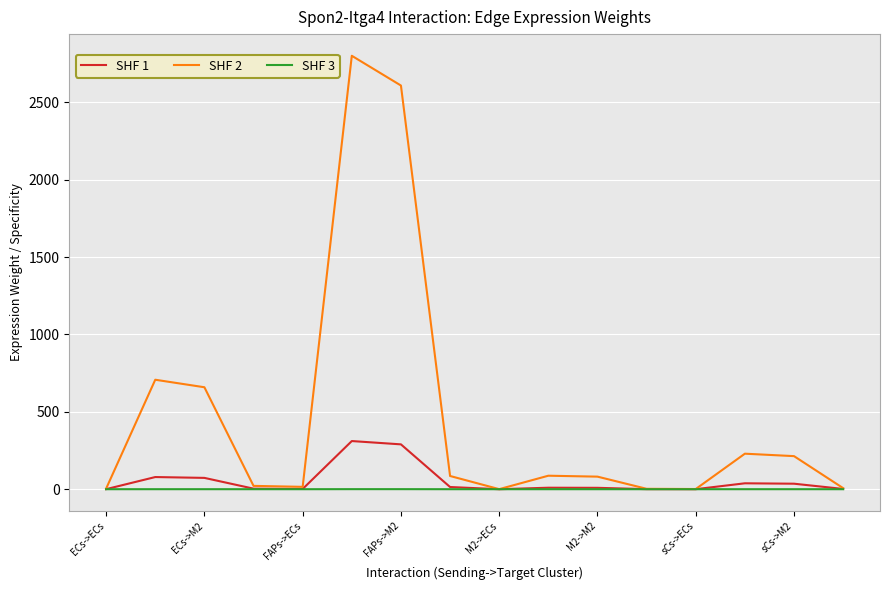

Which series has the largest total across all categories?

SHF 2